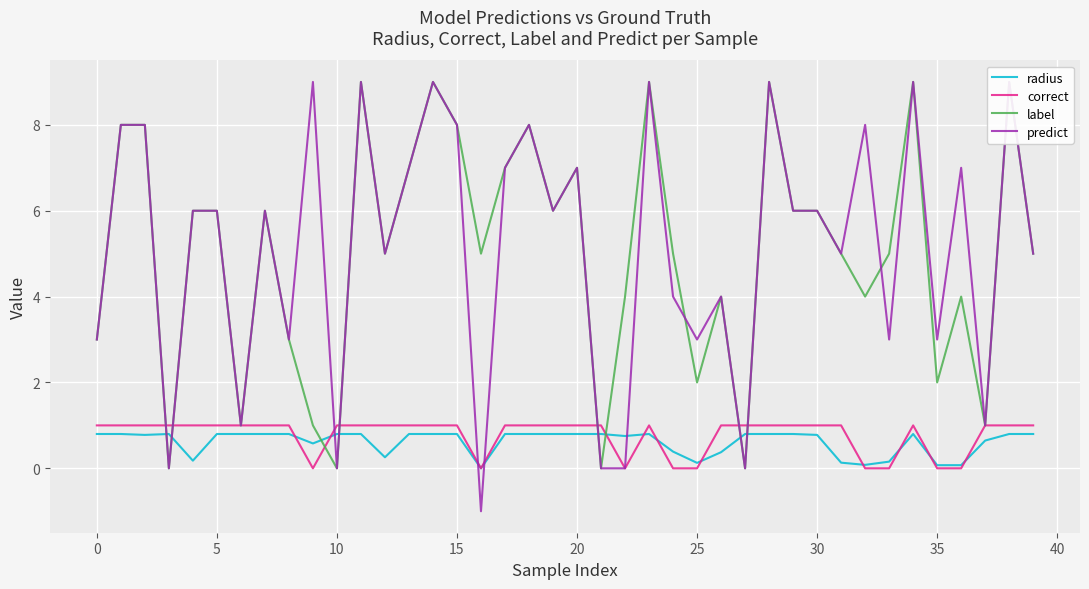

Which series ends up on top after the final intersection of correct and radius?

correct